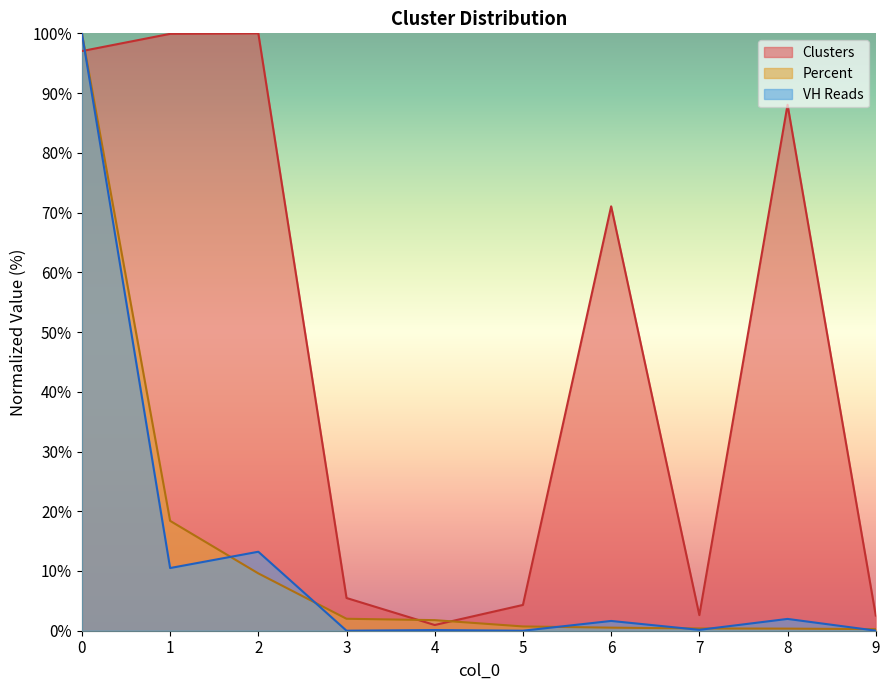

List the series in order of their peak value, highest first.

Clusters, Percent, VH Reads